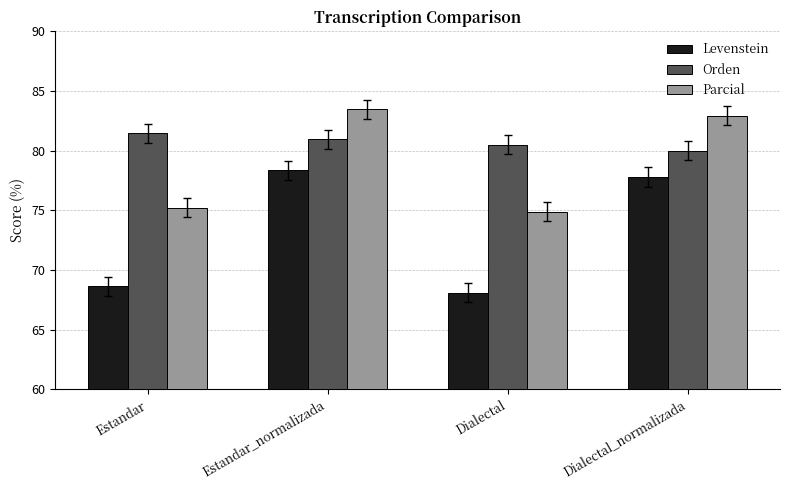

How many data points in Parcial are above 82?

2